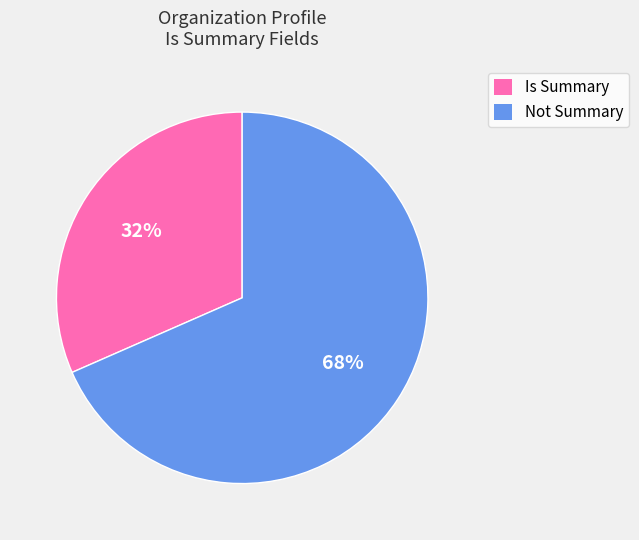

What is the majority slice?

Not Summary